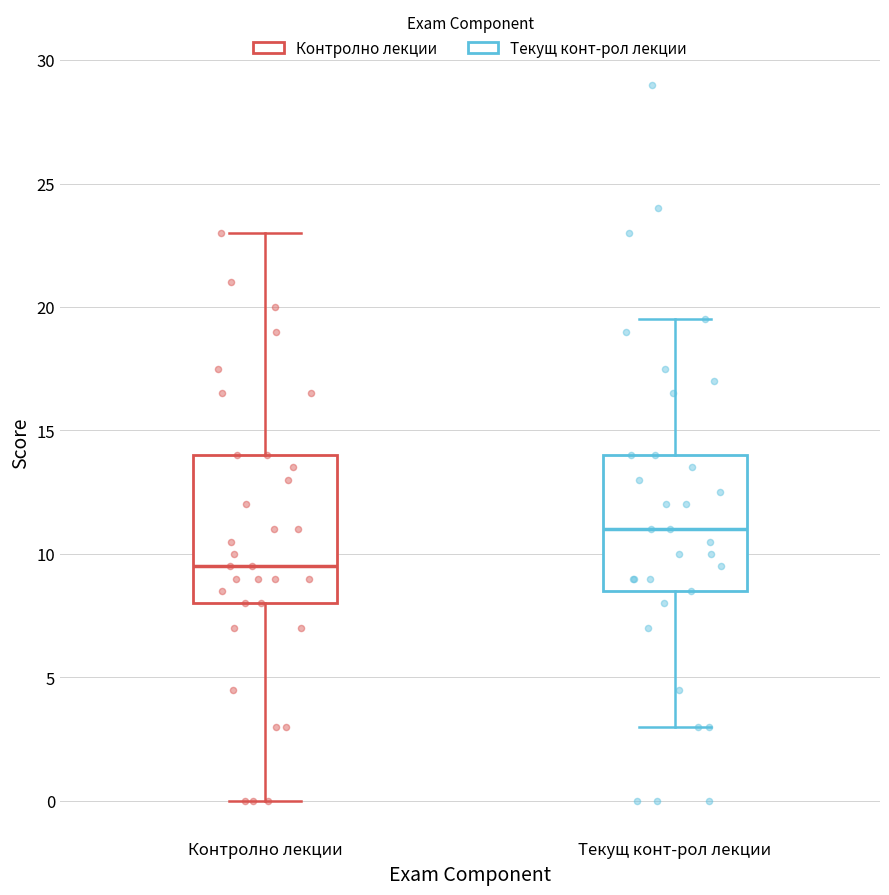

Reading left to right, read every box against the y-axis: the position of its median line, the range the box covers, and the ends of its whiskers. The values are not printed on the chart, so give them approximately, as read against the axis.

Контролно лекции: median 9.5, box 8.0 to 14.0, whiskers 0.0 to 23.0
Текущ конт-рол лекции: median 11.0, box 8.5 to 14.0, whiskers 3.0 to 19.5